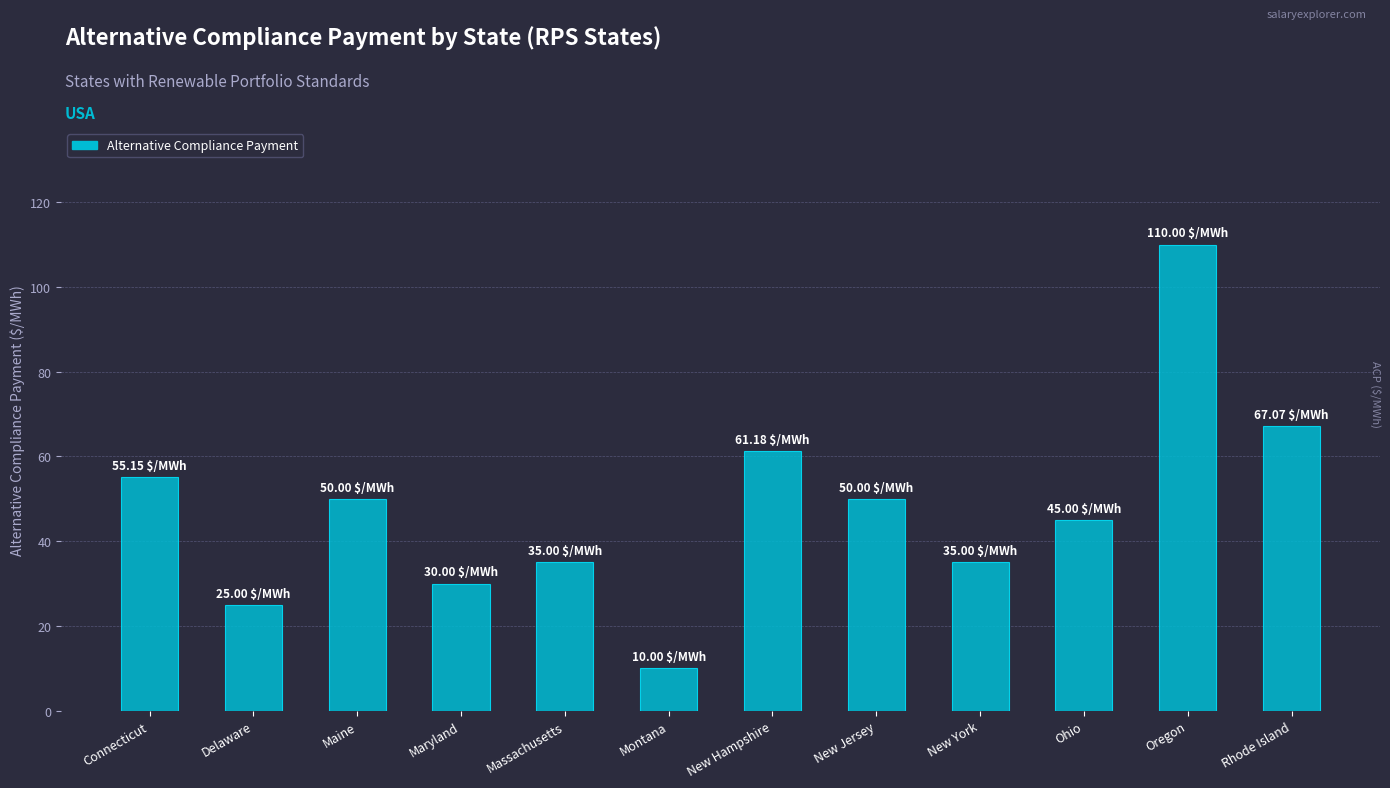

Which label corresponds to the largest value in the chart?

Oregon